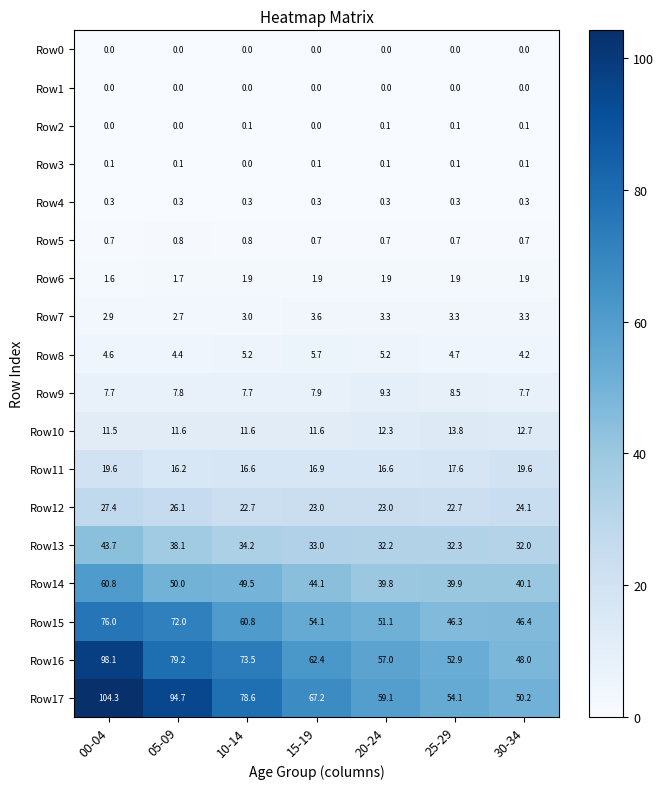

Which series has the largest total across all categories?

Row17